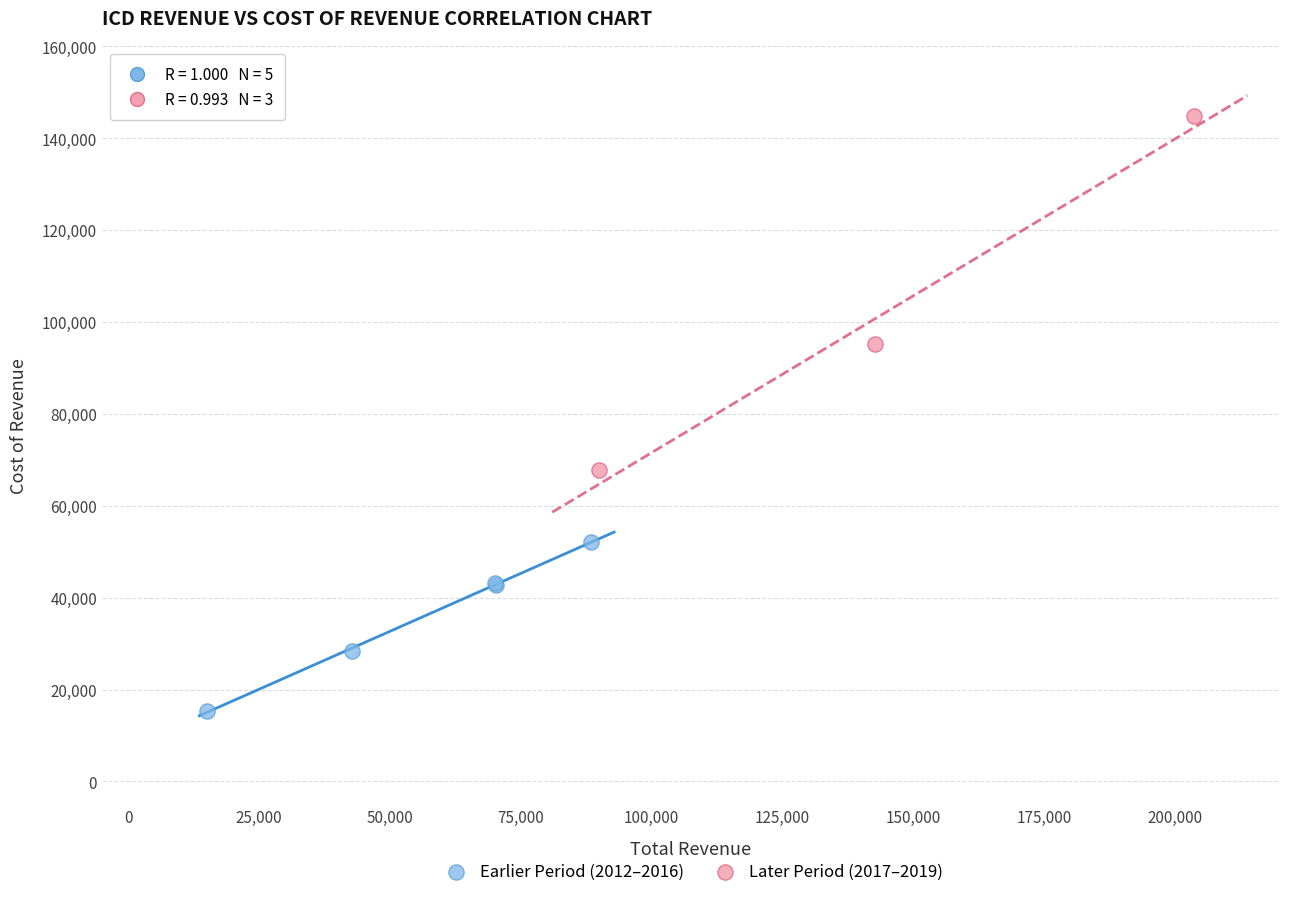

Which series contains the highest Y value?

Later Period (2017–2019)